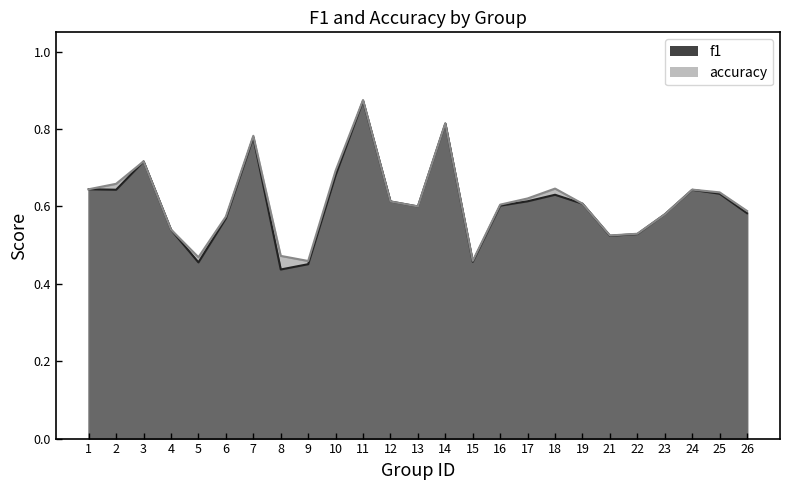

True or false: accuracy has a value of 0.6 at 24.

True